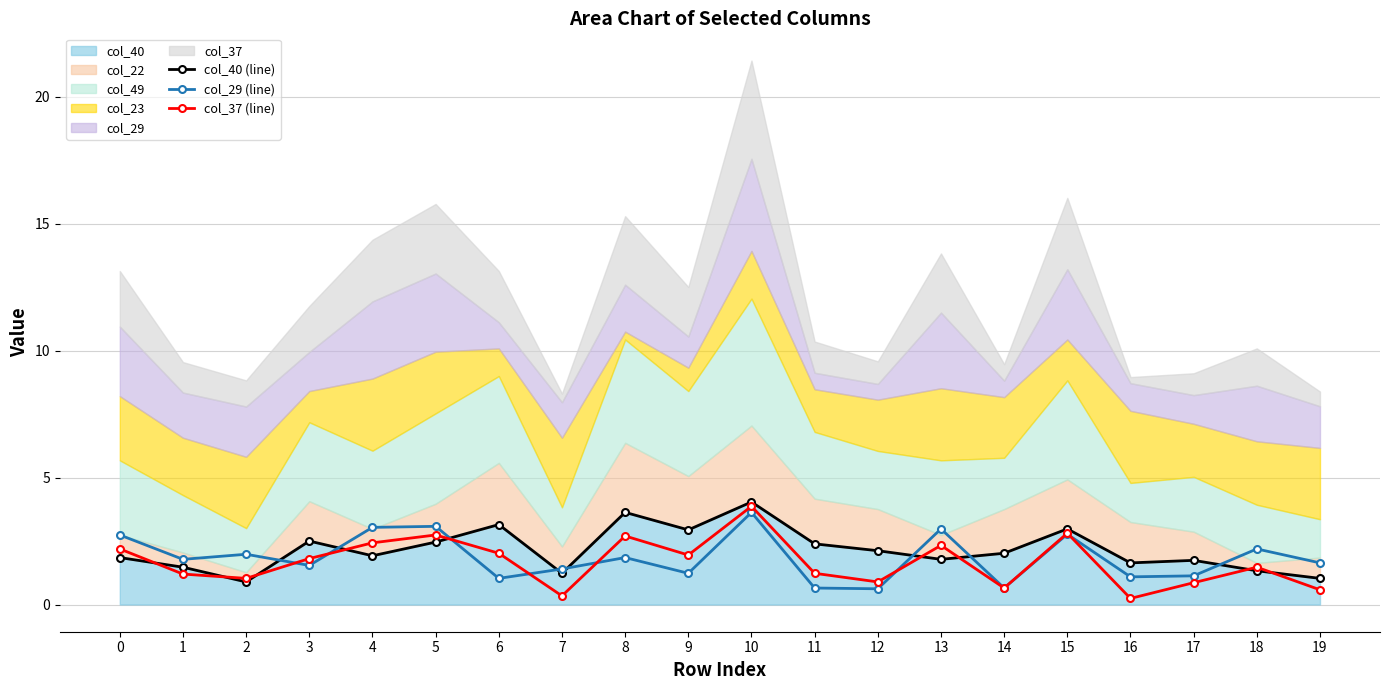

What is the average value of the col_37 (line) series?

1.7